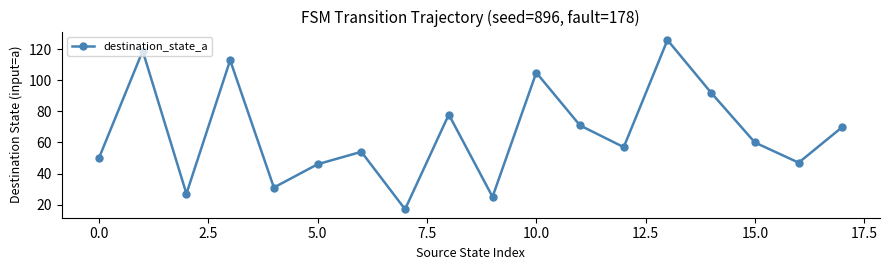

What is the minimum value shown in the chart?

17